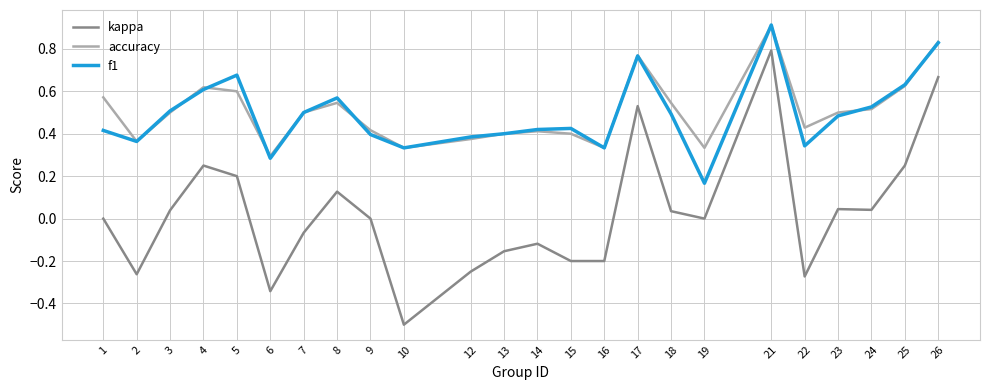

What are all the series names shown in the legend?

kappa, accuracy, f1